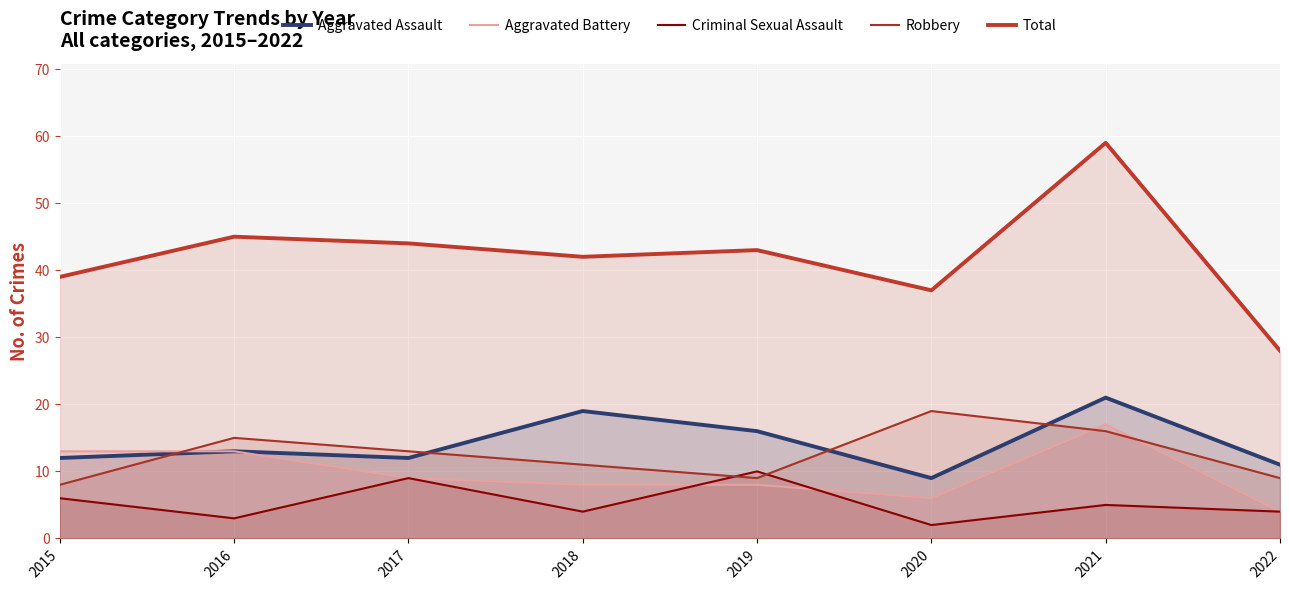

Count the Criminal Sexual Assault values in the range 4 to 9.

5